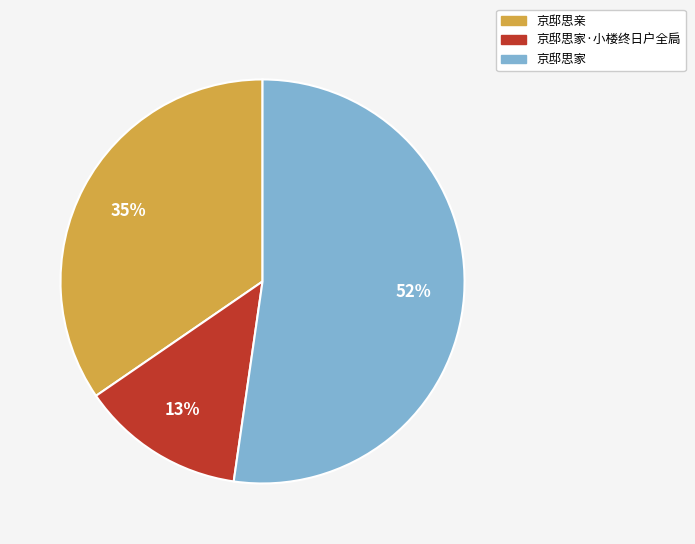

Rank the categories by value from lowest to highest.

京邸思家·小楼终日户全扃, 京邸思亲, 京邸思家